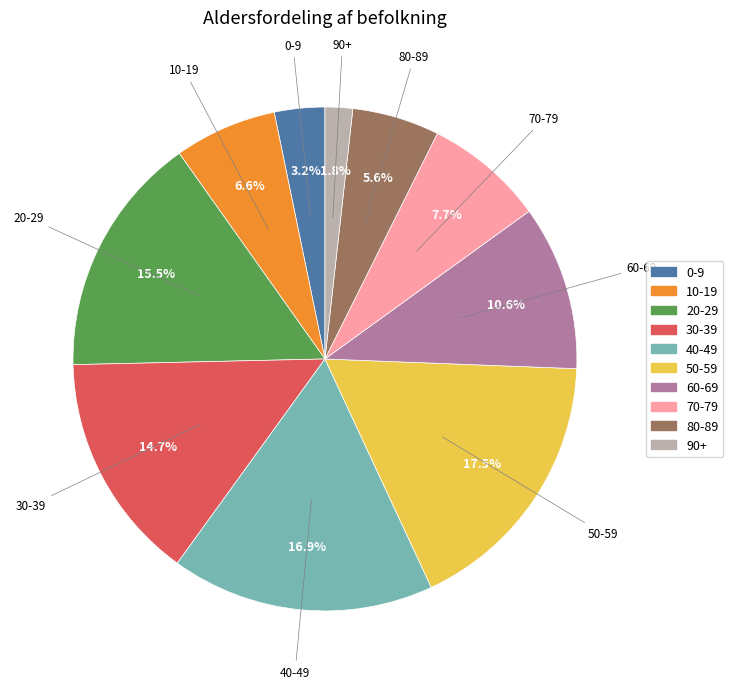

Does 0-9 represent more than half of the total?

No